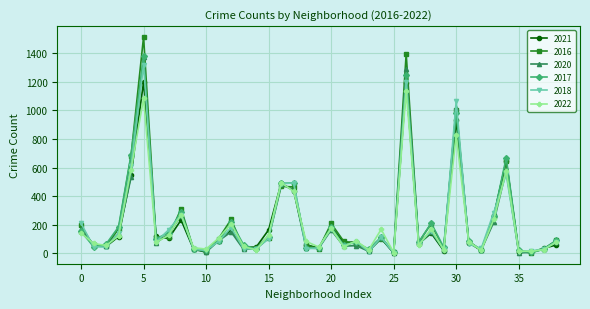

What is the maximum value for 2018?

1318